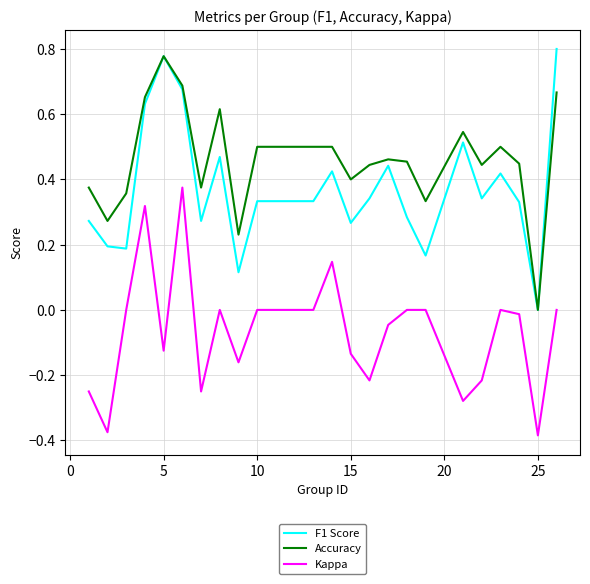

List the series in order of their overall mean, lowest first.

Kappa, F1 Score, Accuracy